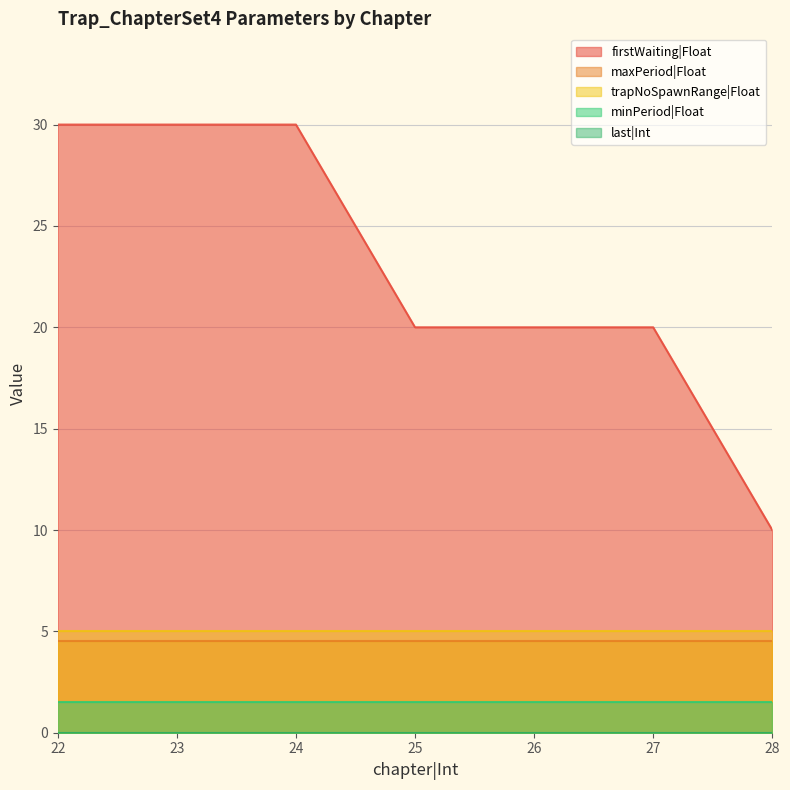

Rank the series by their maximum value, from highest to lowest.

firstWaiting|Float, trapNoSpawnRange|Float, maxPeriod|Float, minPeriod|Float, last|Int